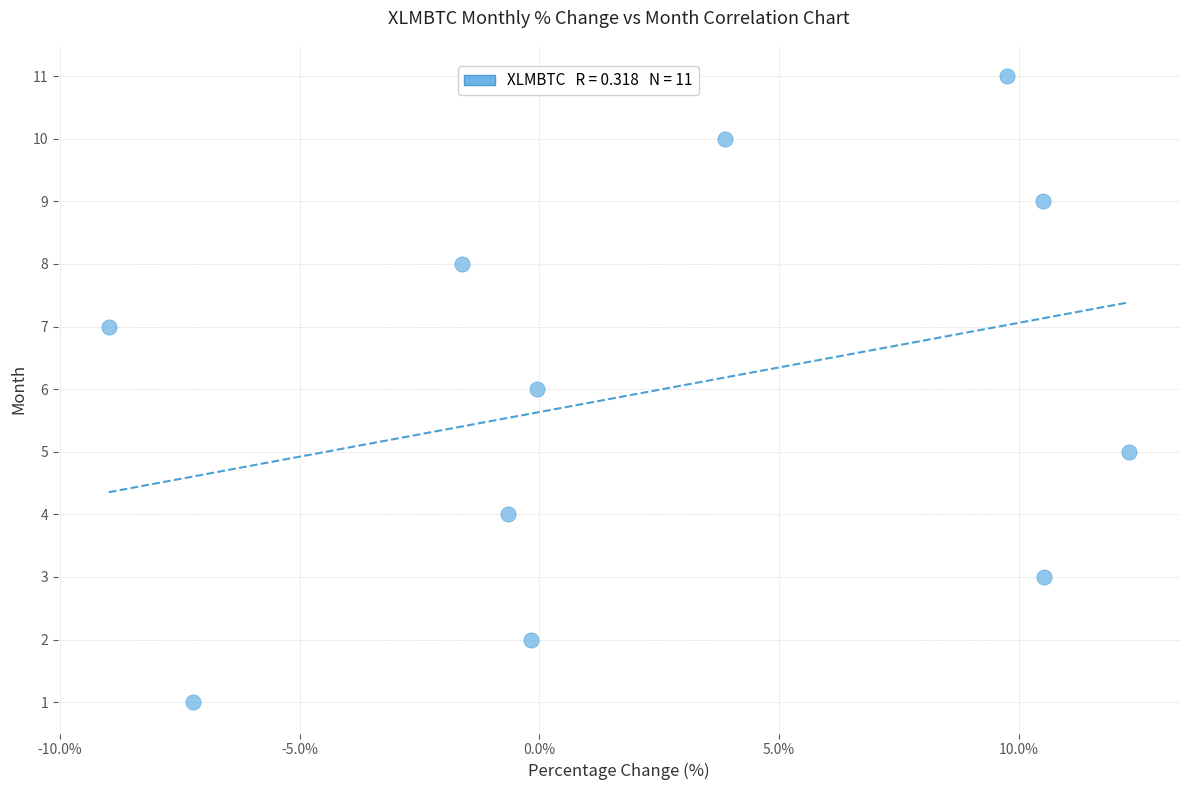

What is the average Y value?

6